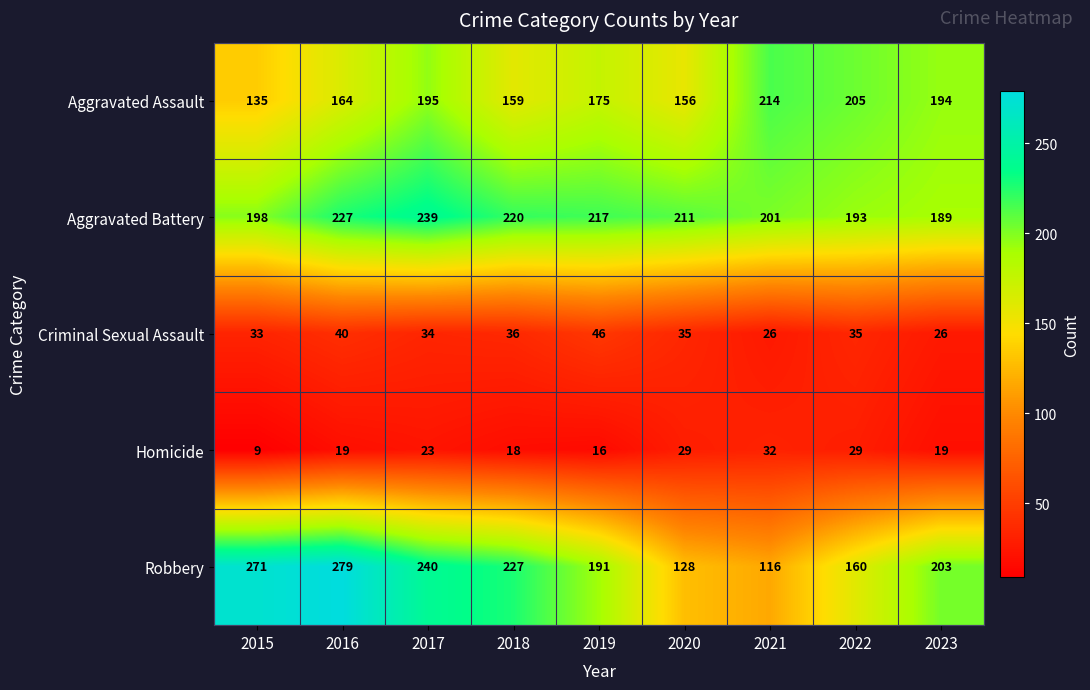

At 2017, list the series in order from smallest to largest.

Homicide, Criminal Sexual Assault, Aggravated Assault, Aggravated Battery, Robbery